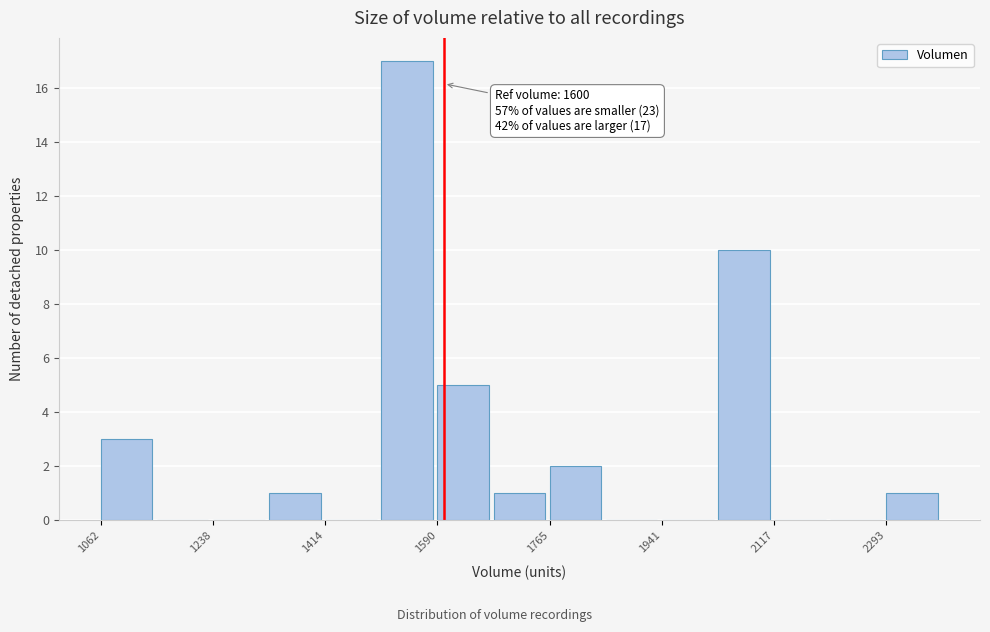

Which range on the x-axis has the tallest bar?

1500 to 1580